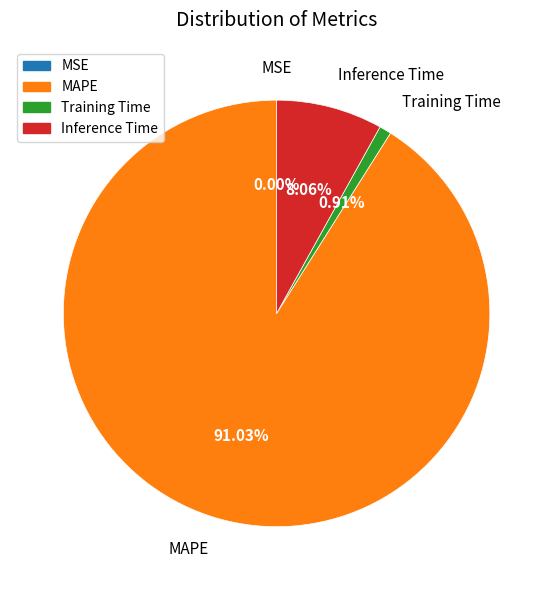

Which slice represents more than half of the pie?

MAPE